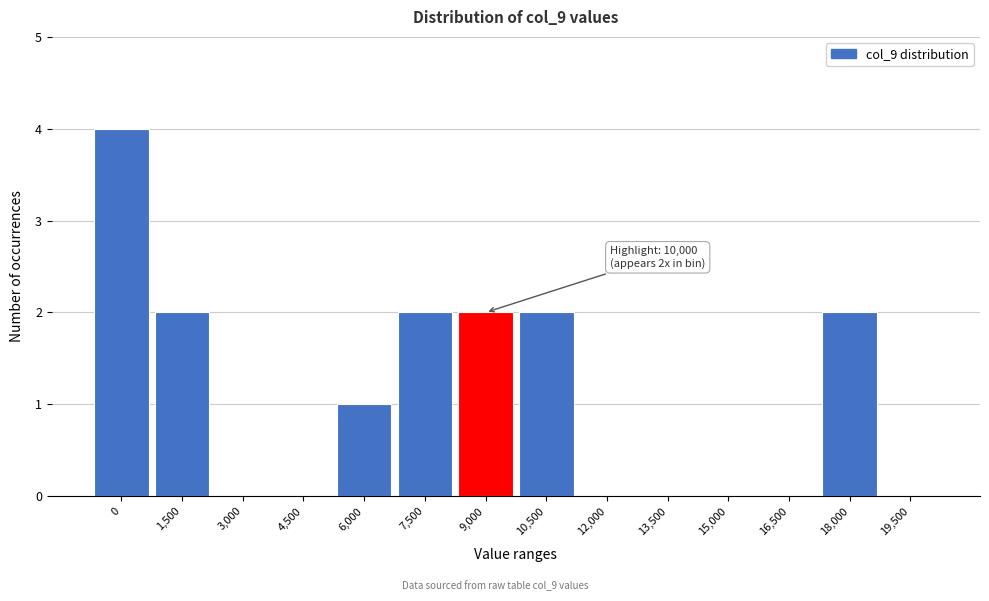

Reading left to right, extract all data points from this chart.

0=4	1,500=2	3,000=0	4,500=0	6,000=1	7,500=2	9,000=2	10,500=2	12,000=0	13,500=0	15,000=0	16,500=0	18,000=2	19,500=0